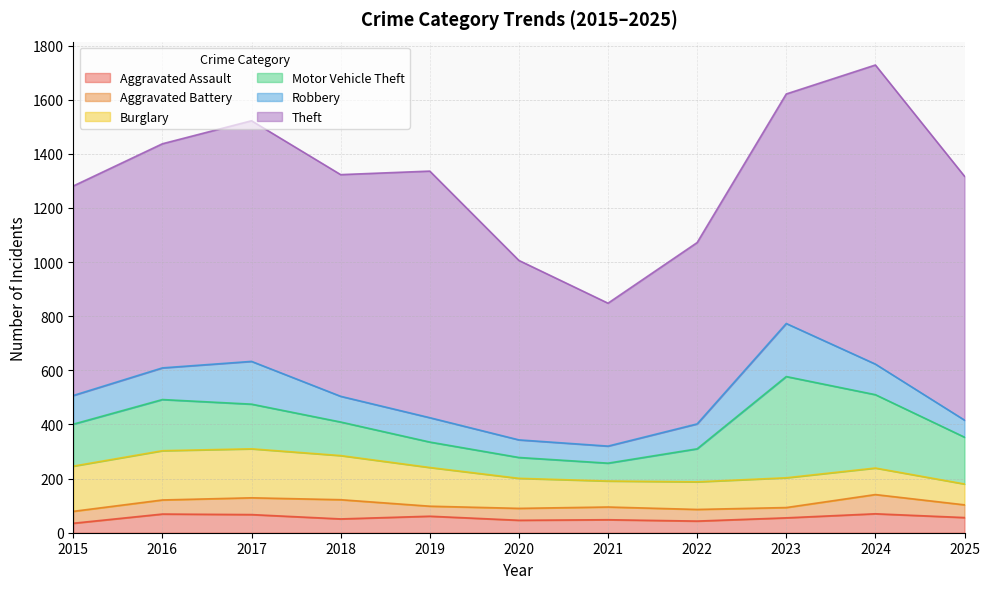

What is the total value across all series at 2015?

1281